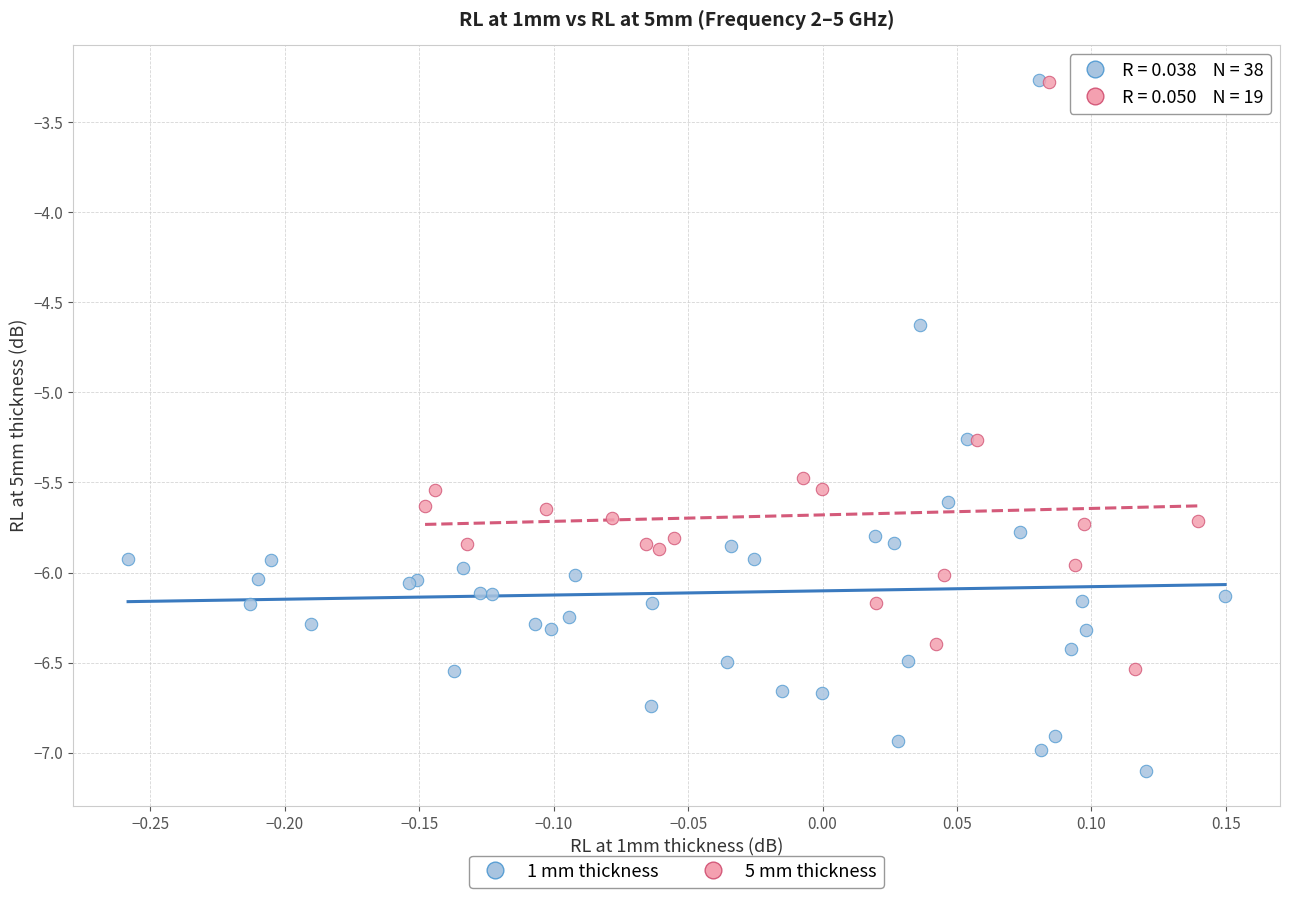

What are all the series names shown in the legend?

1 mm thickness, 5 mm thickness